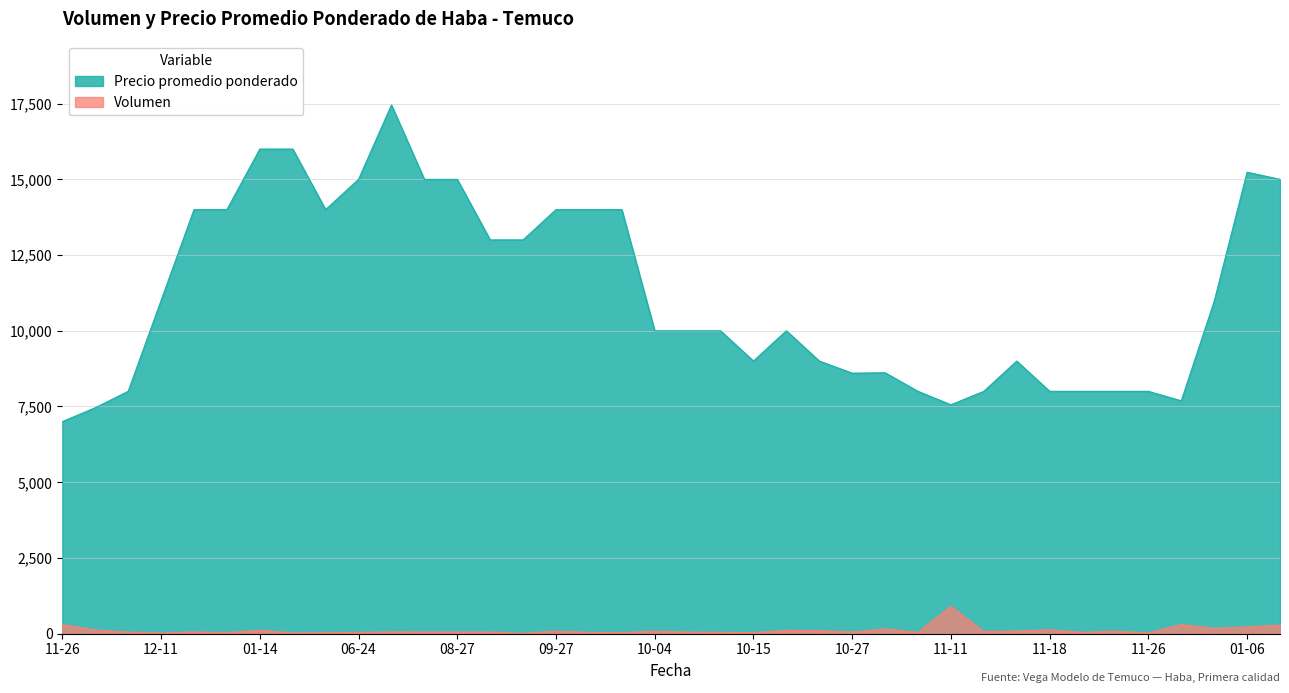

What is the value of the Precio promedio ponderado point at the 12th from the left?

15000